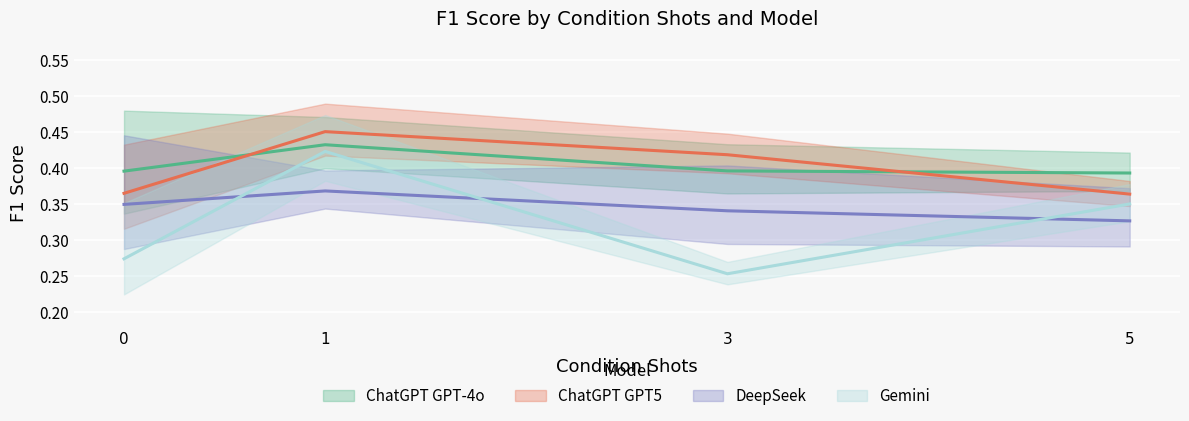

Which series has the largest range (max minus min)?

Gemini